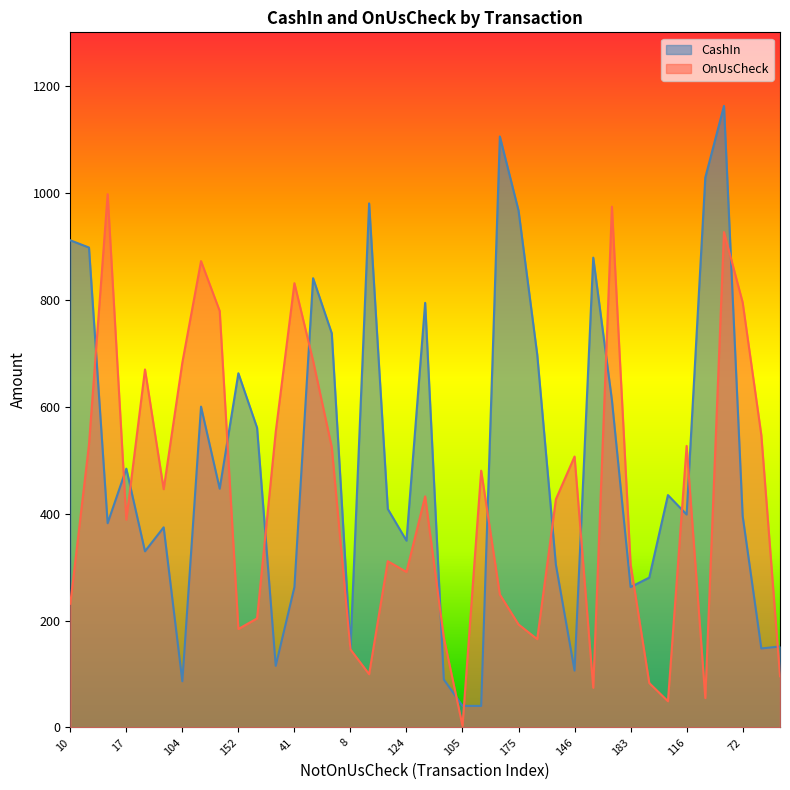

Where is the first local minimum for CashIn?

32